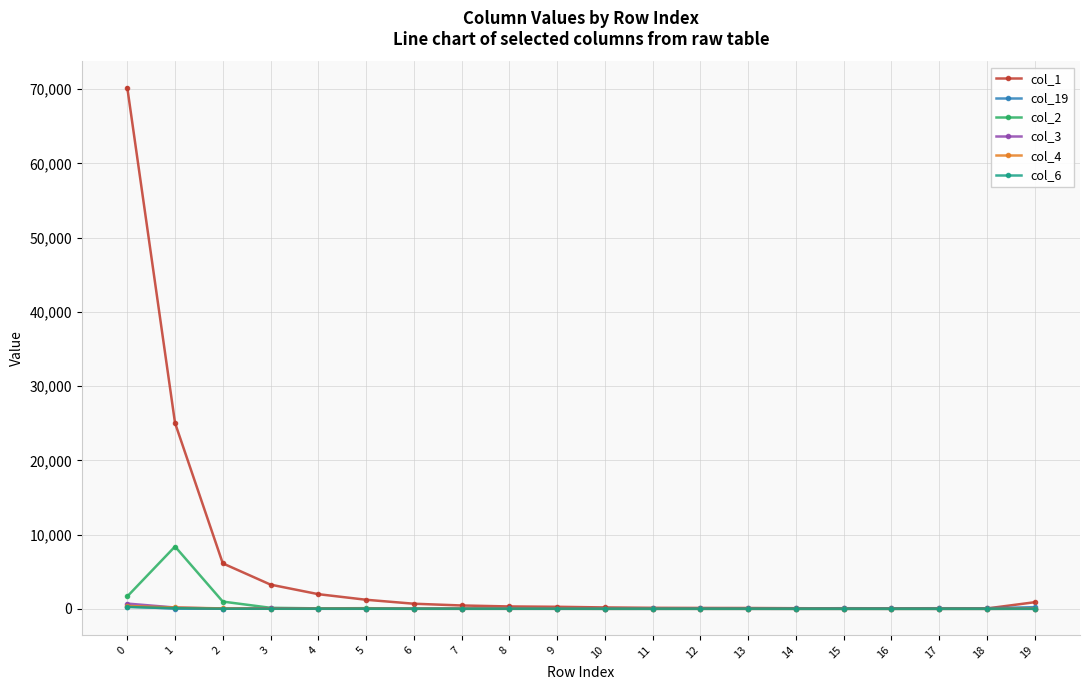

How many data points in col_1 are less than 321?

10